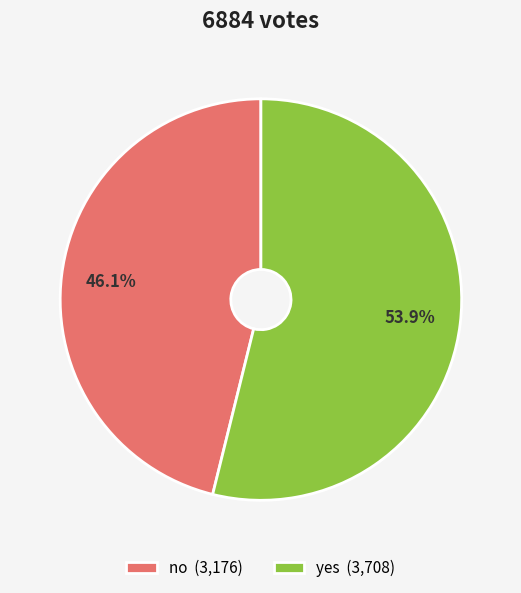

What percentage is the no slice, to the nearest percent?

46%